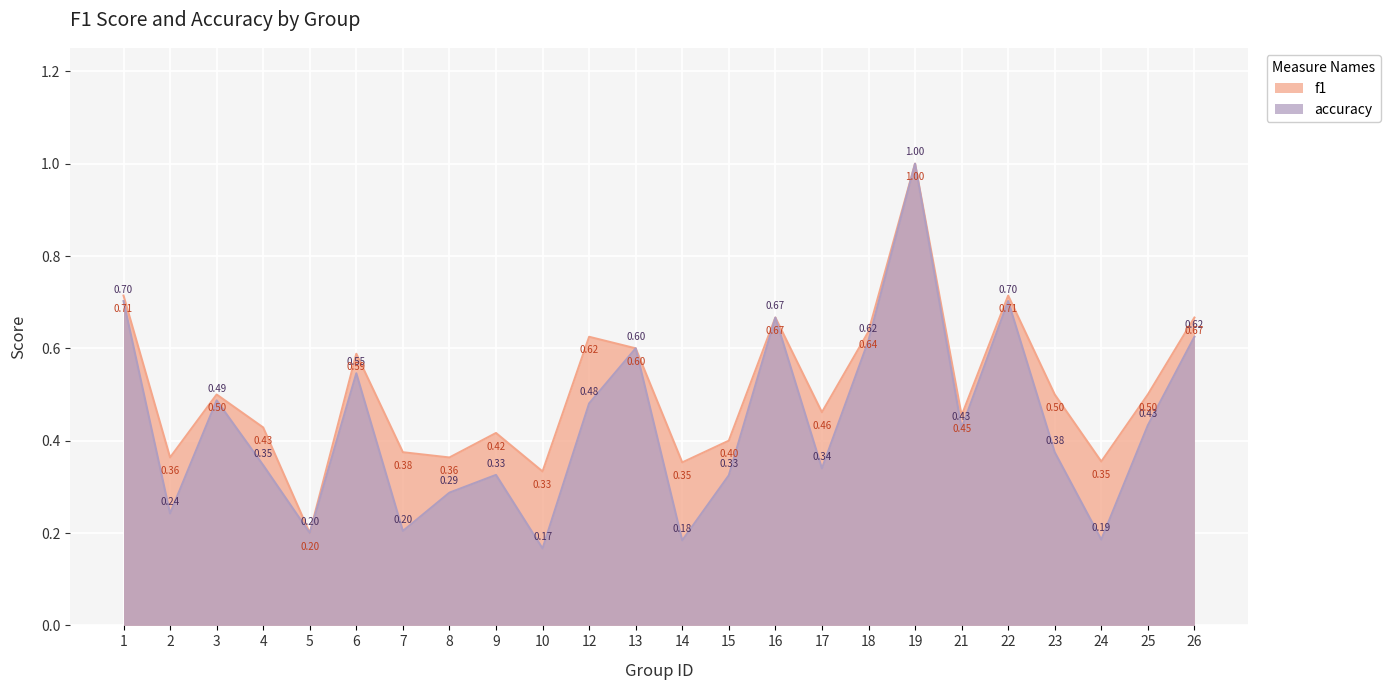

Reading right to left, transcribe all the data shown in this chart.

f1: 26=0.6	25=0.4	24=0.2	23=0.4	22=0.7	21=0.4	19=1.0	18=0.6	17=0.3	16=0.7	15=0.3	14=0.2	13=0.6	12=0.5	10=0.2	9=0.3	8=0.3	7=0.2	6=0.5	5=0.2	4=0.3	3=0.5	2=0.2	1=0.7
accuracy: 26=0.7	25=0.5	24=0.4	23=0.5	22=0.7	21=0.5	19=1.0	18=0.6	17=0.5	16=0.7	15=0.4	14=0.4	13=0.6	12=0.6	10=0.3	9=0.4	8=0.4	7=0.4	6=0.6	5=0.2	4=0.4	3=0.5	2=0.4	1=0.7